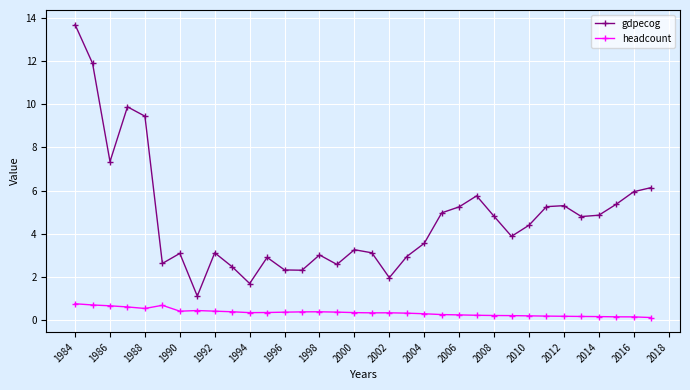

Which series has the widest spread of values?

gdpecog